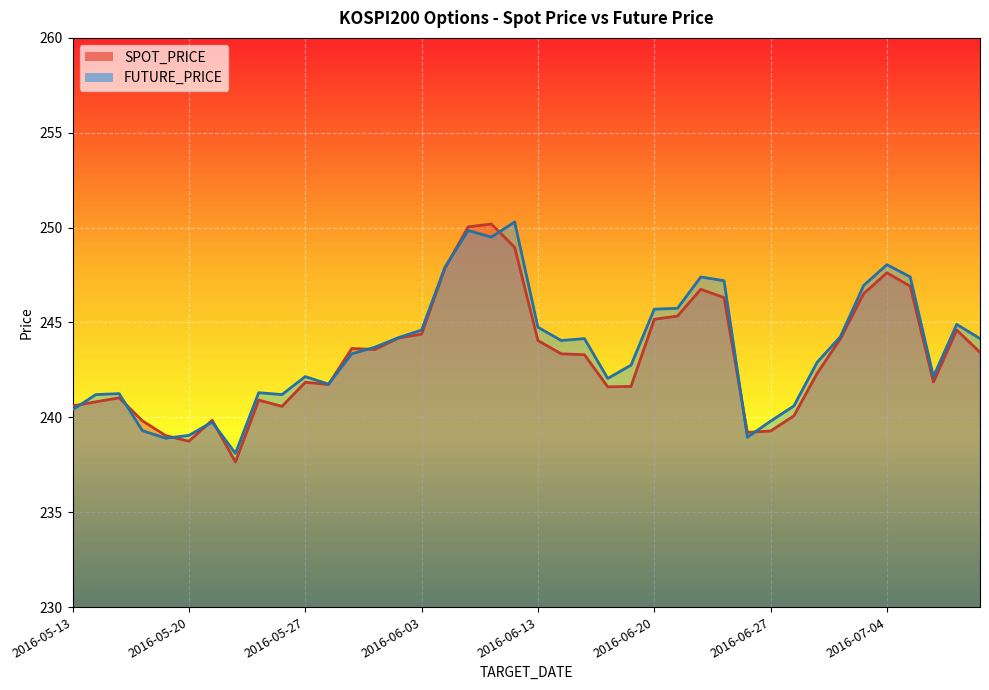

What is the value of the SPOT_PRICE point at the 17th from the left?

247.8